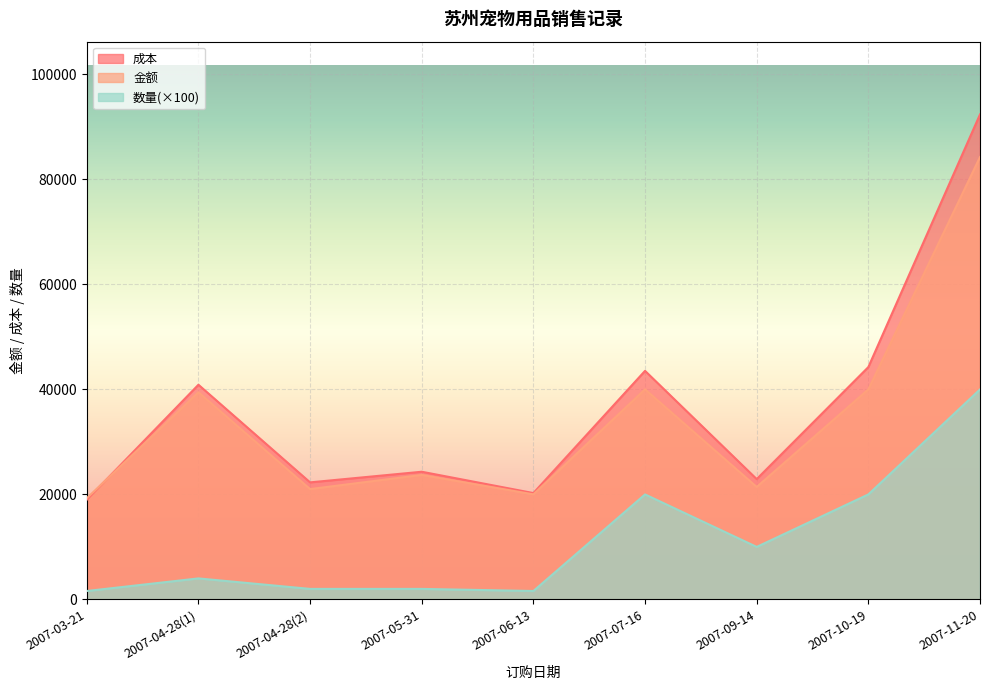

What is the difference between the 金额 values at 2007-09-14 and 2007-11-20?

62847.5